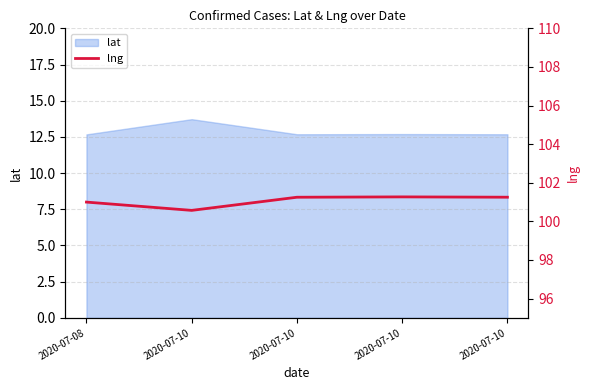

Read the value at 2020-07-10.

101.2